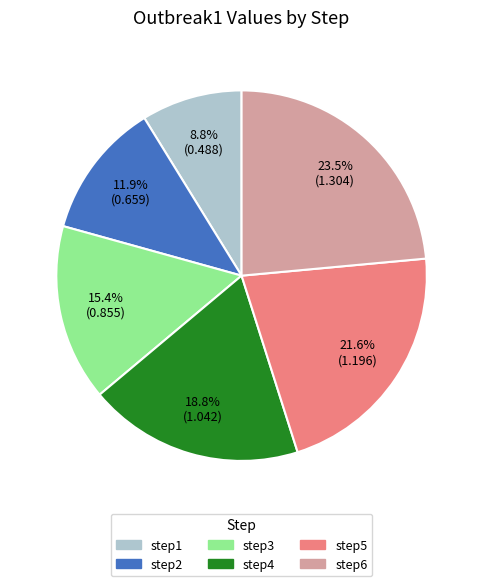

How many segments does this pie chart have?

6